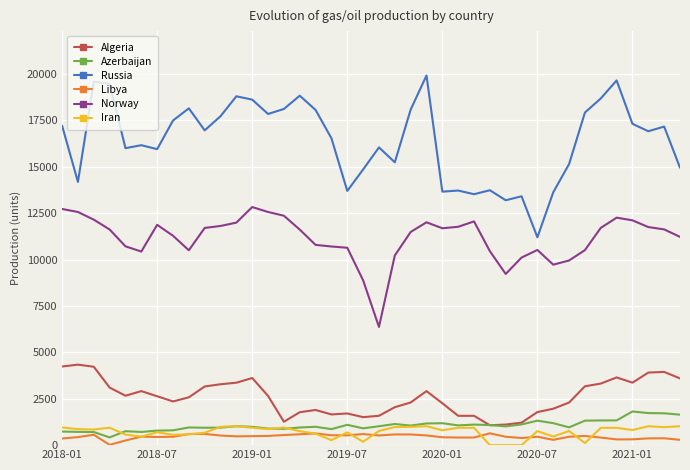

Count the number of categories in the chart.

40